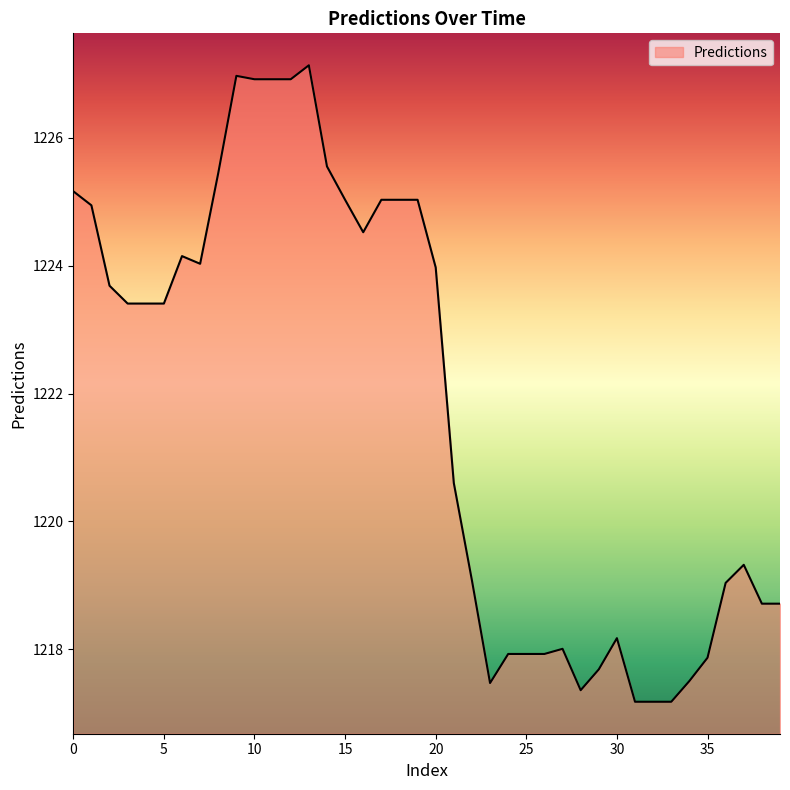

Does the chart have visible grid lines?

No